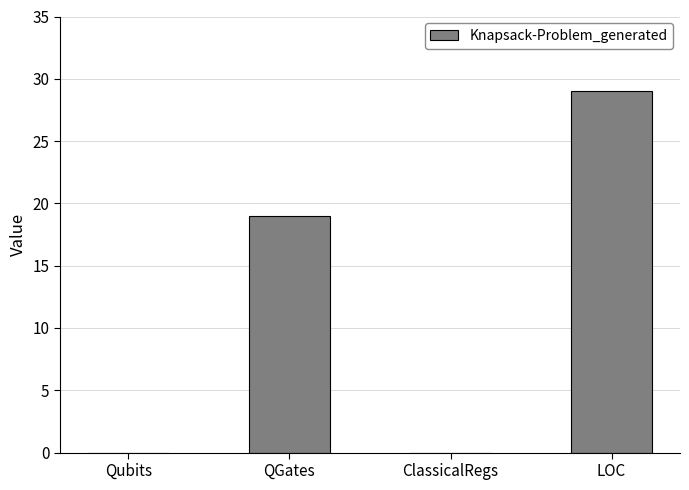

How many distinct data groups are displayed?

1